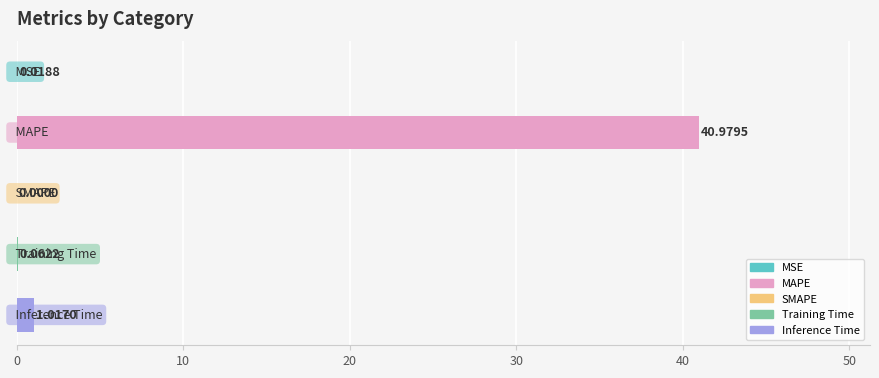

What is the average value?

8.4